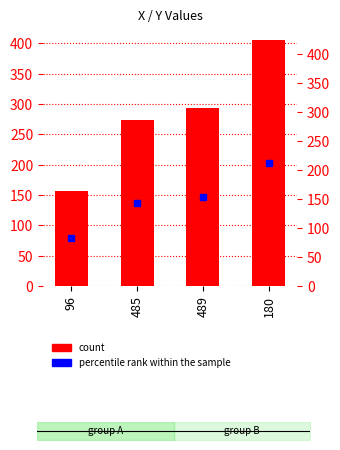

What is the difference between the values at 96 and 485?

116